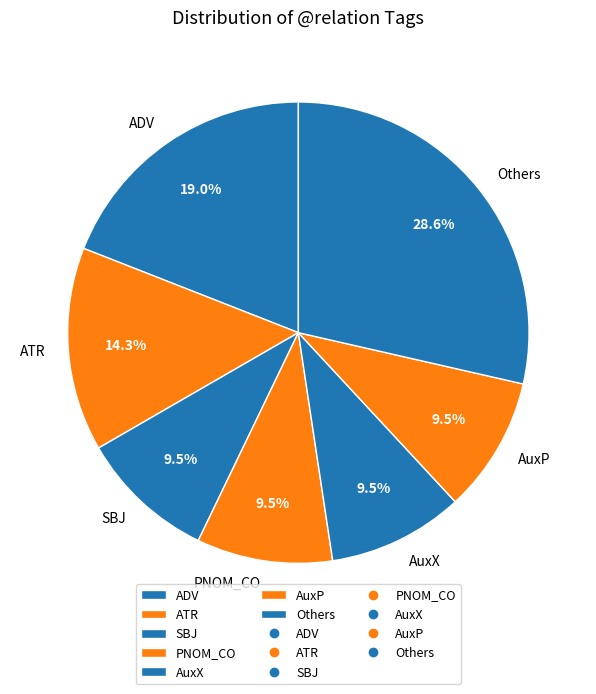

Is there any slice that represents more than half of the pie?

No